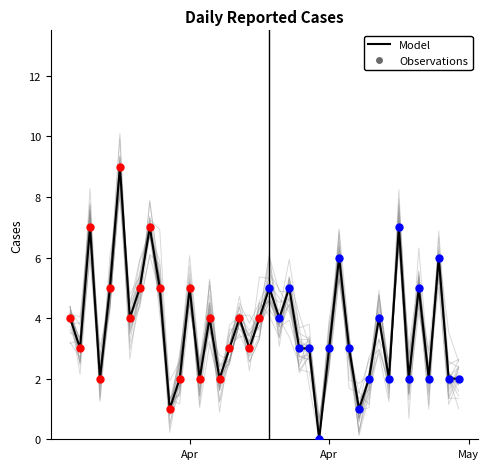

Between 2025-04-28 and 2025-04-21, which is larger?

2025-04-21